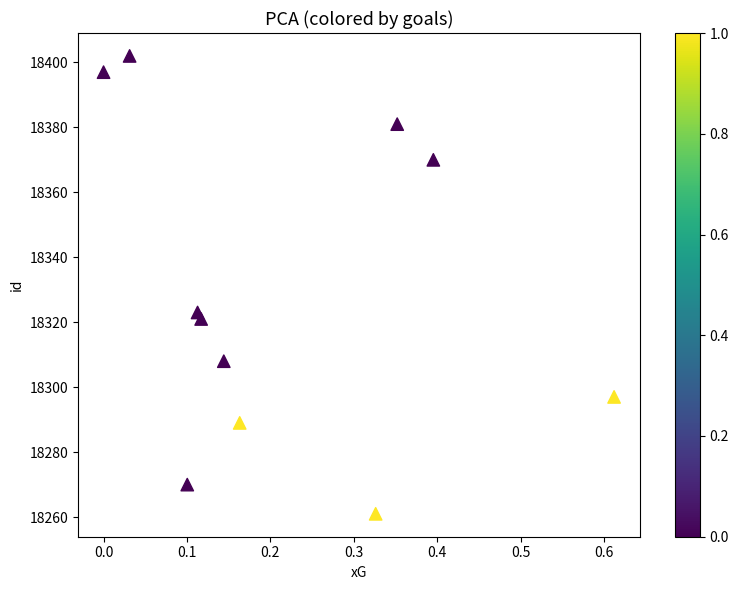

What Y value in the scatter plot is closest to 18331?

18323